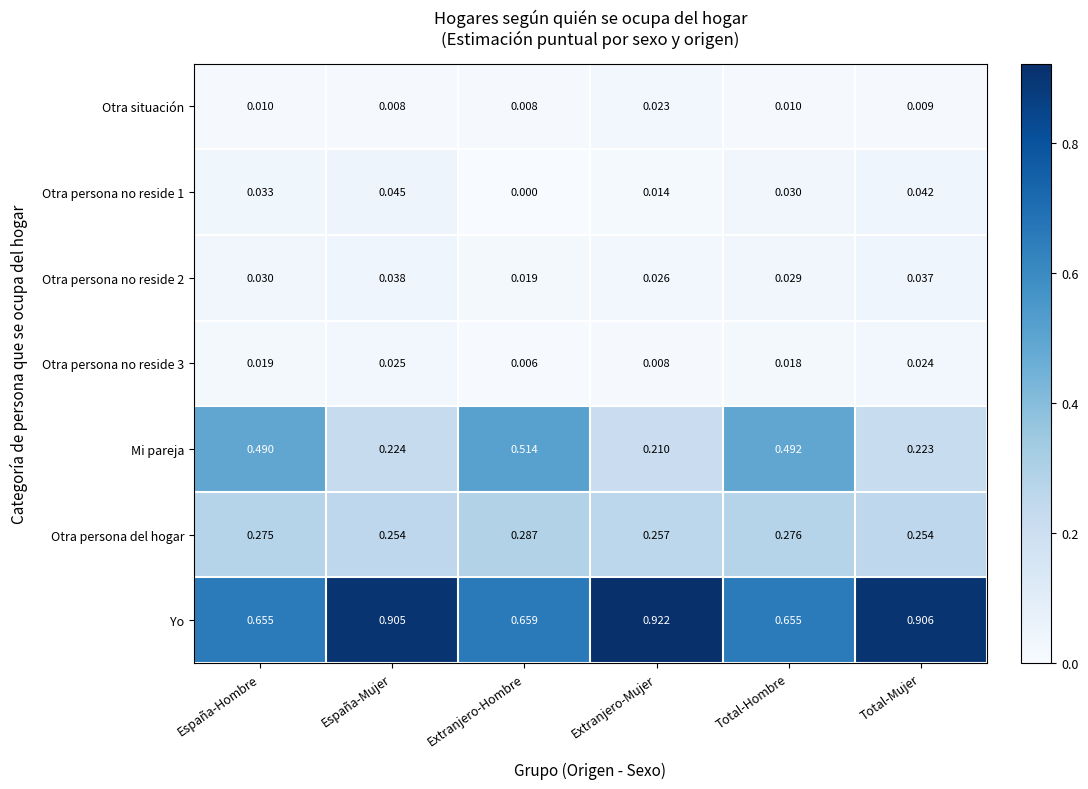

Rank the categories by Otra persona no reside 3 value from lowest to highest.

Extranjero-Hombre, Extranjero-Mujer, Total-Hombre, España-Hombre, Total-Mujer, España-Mujer